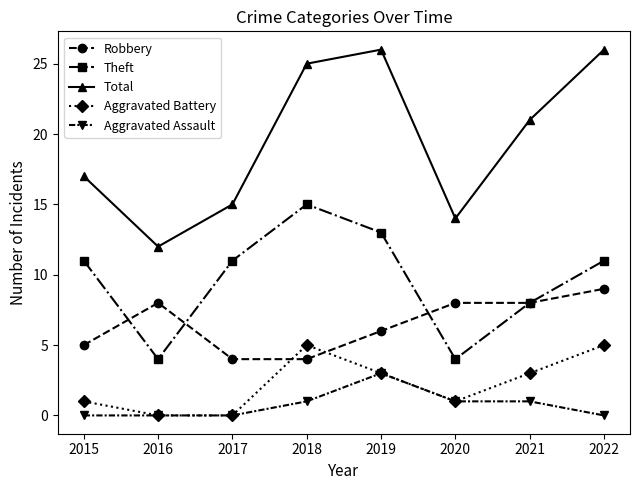

True or false: Theft has a value of 15 at 2018.

True